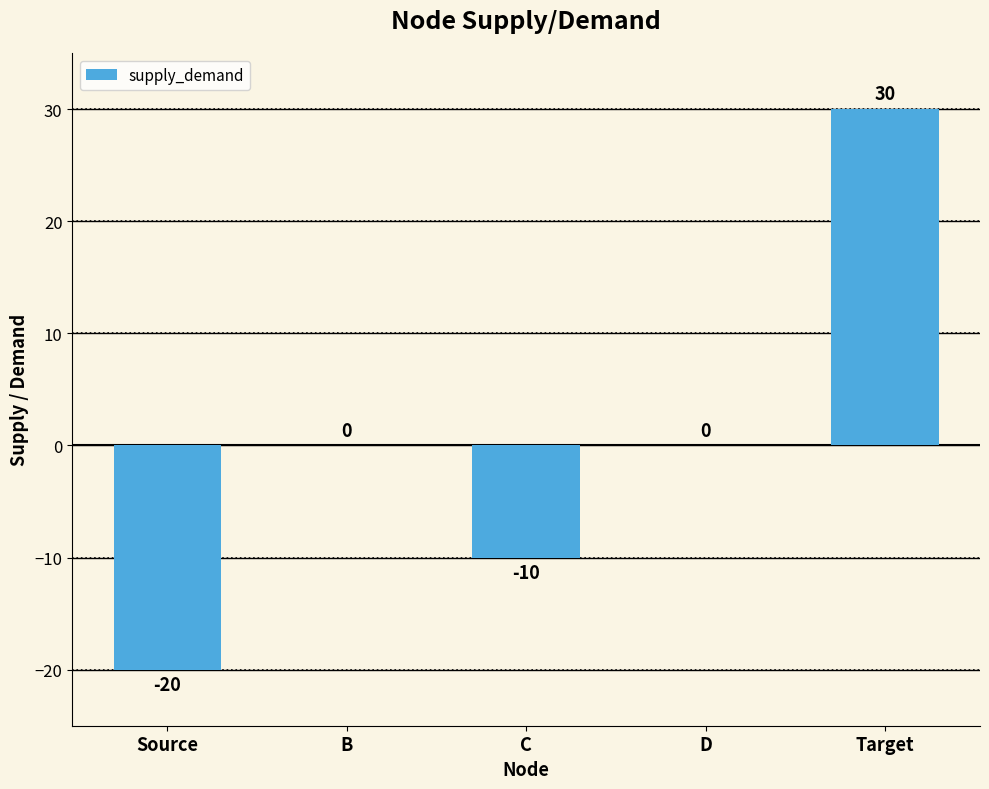

True or false: the data shows -35 at Source.

False